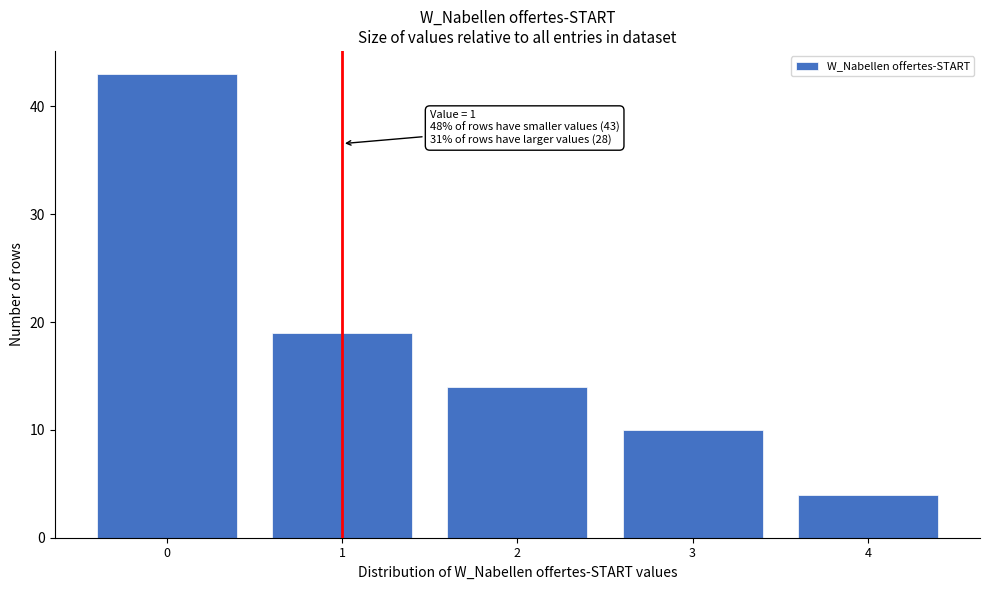

Reading right to left, extract all data points from this chart.

4	10	14	19	43